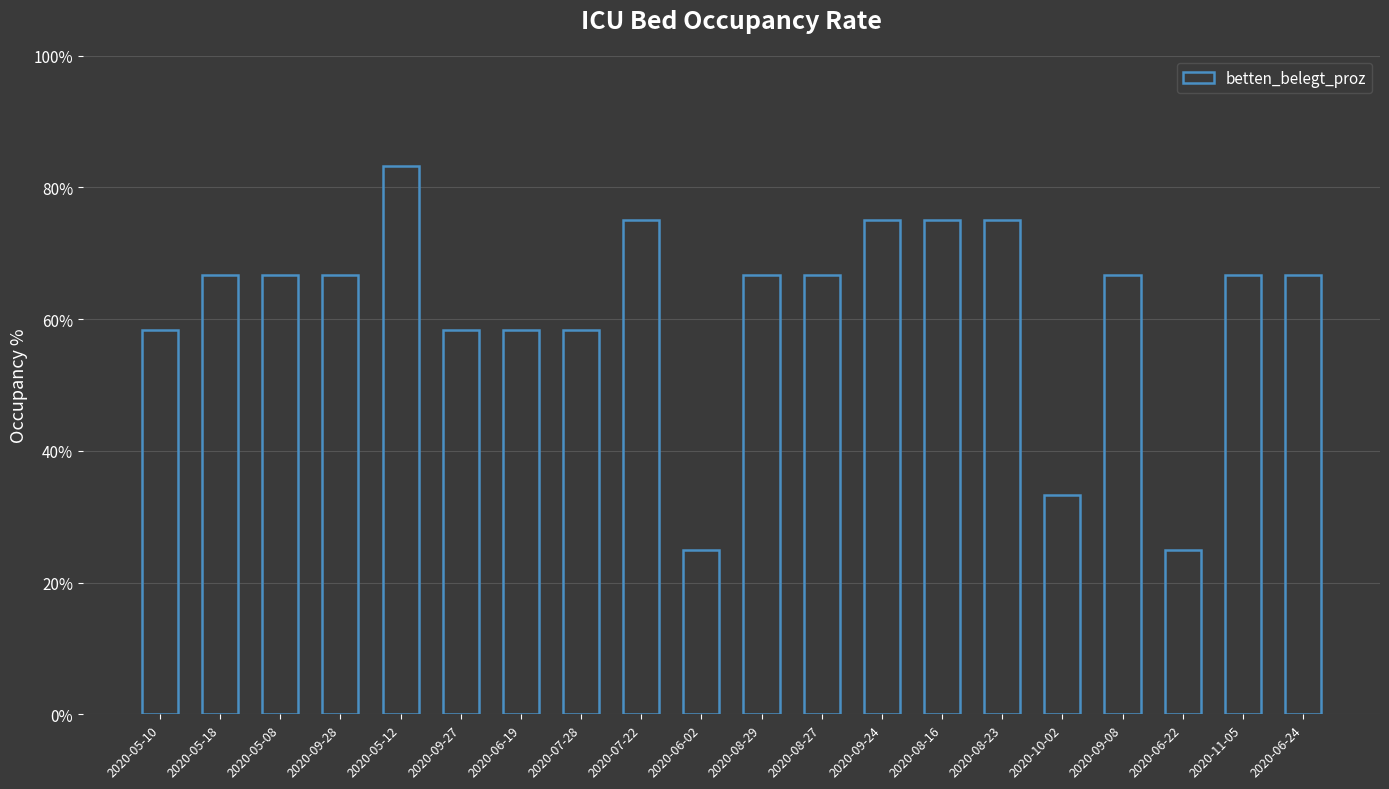

What is the minimum value shown in the chart?

25.0